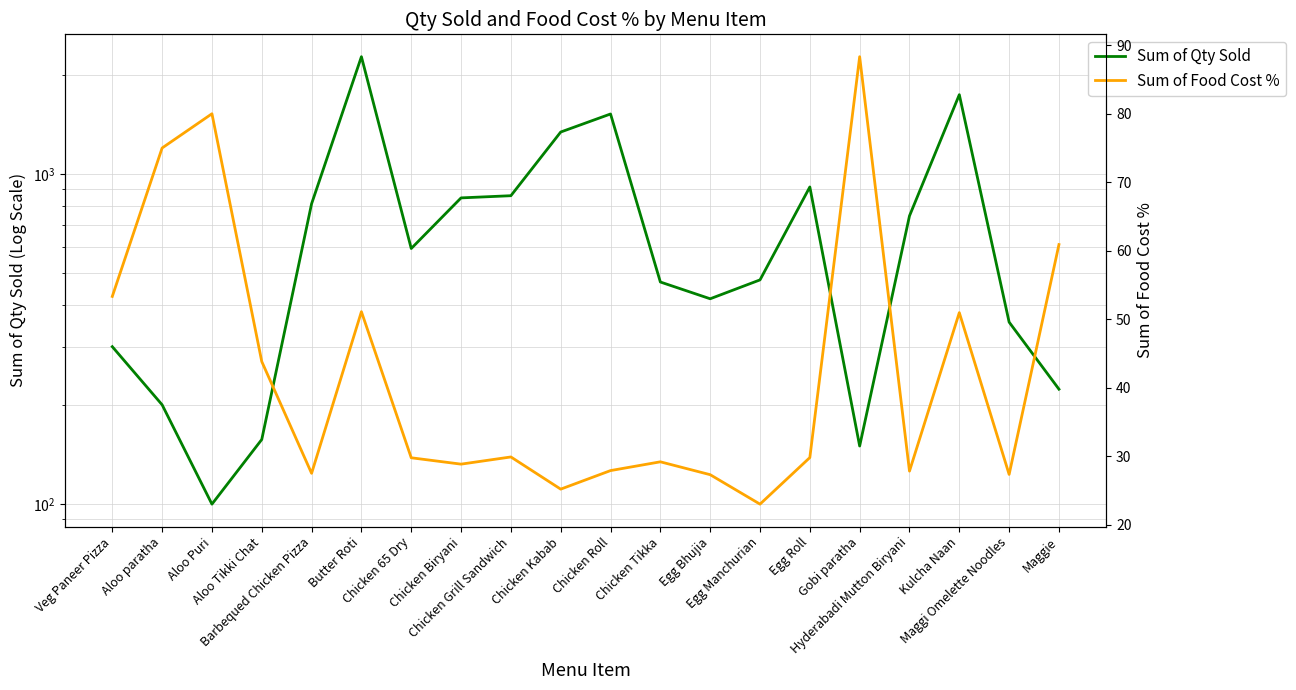

True or false: Sum of Food Cost % and Sum of Qty Sold cross at least once.

False